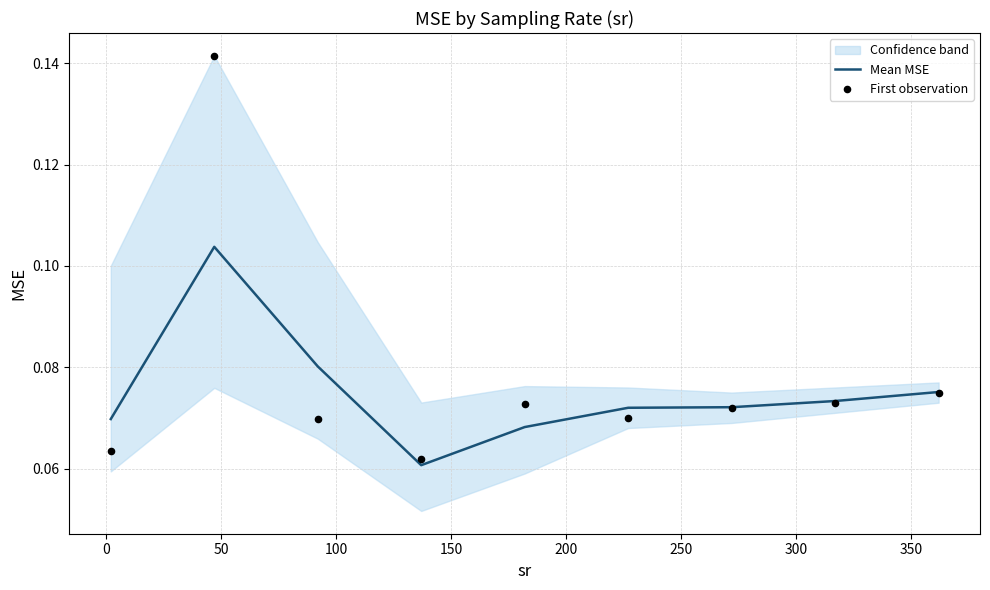

At how many categories does at least one series exceed 0?

9